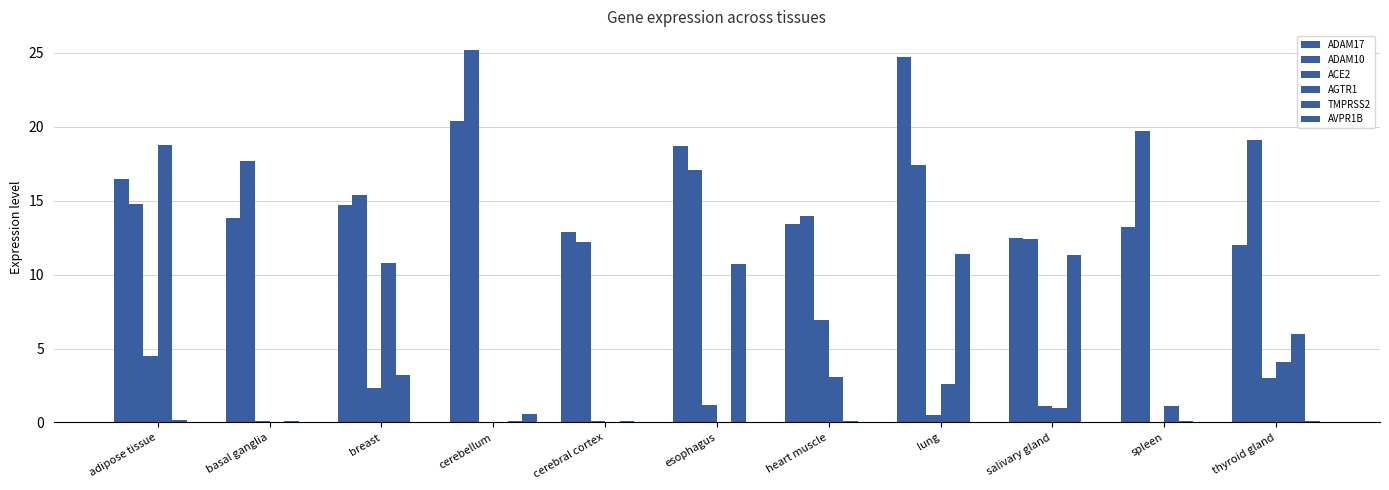

At how many categories does at least one series exceed 2?

11